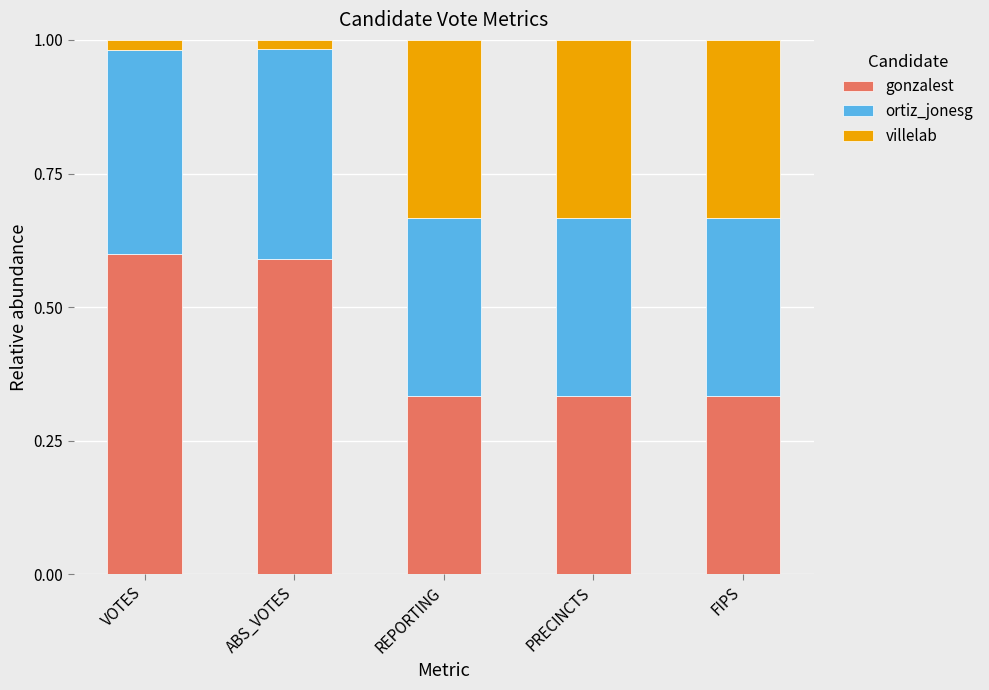

What is the total value across all series at FIPS?

1.0